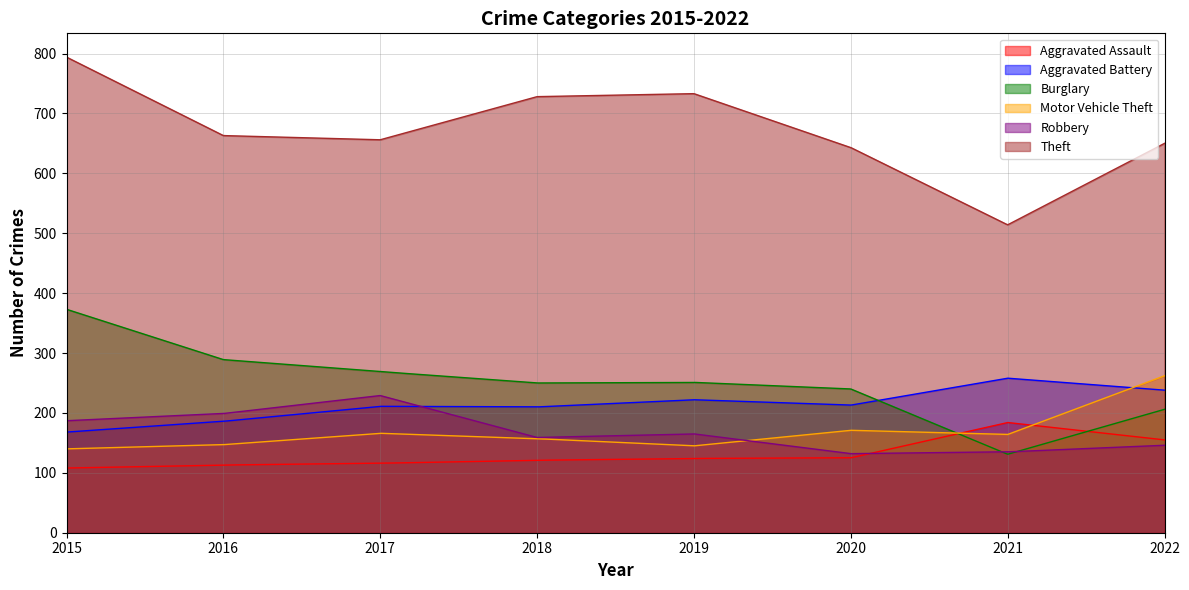

Where do Burglary and Motor Vehicle Theft first cross each other?

2020 and 2021